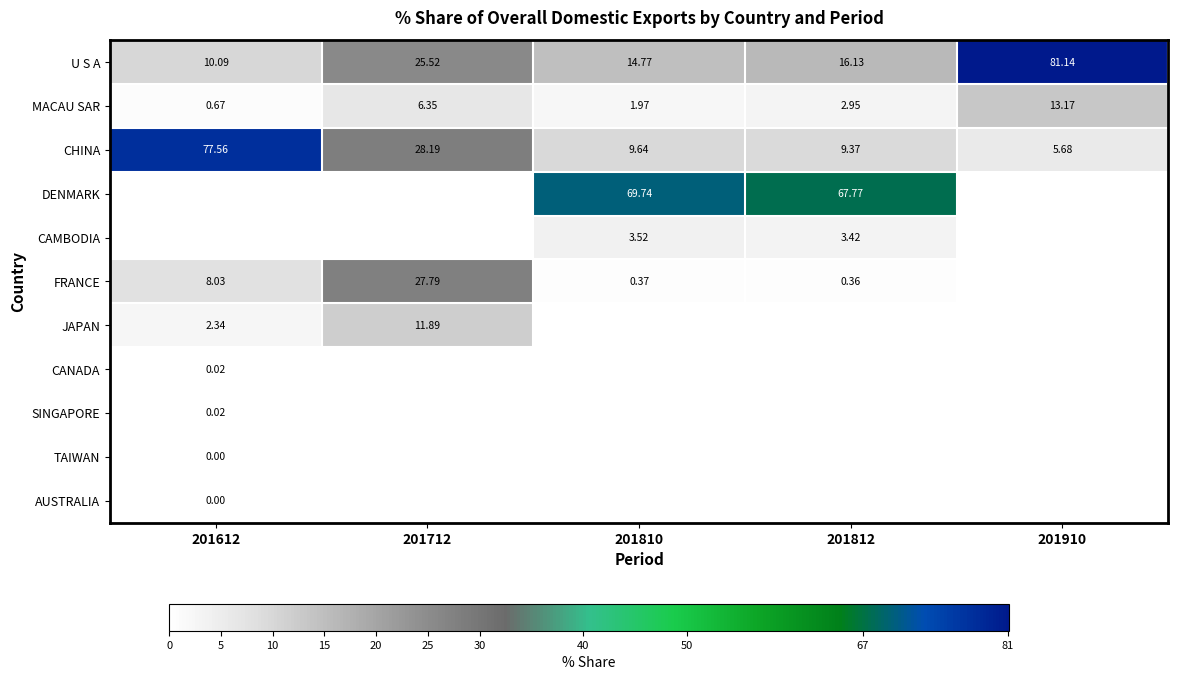

Is the value of CAMBODIA at 201812 greater than the value of MACAU SAR at 201612?

Yes